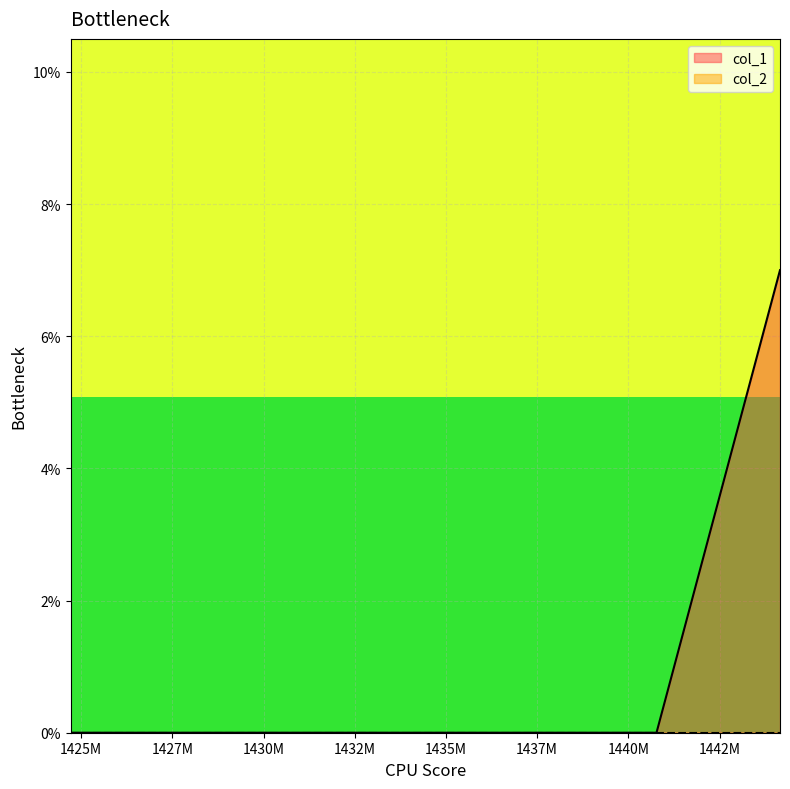

List the labels in order of value, smallest first.

1424709398, 1440772744, 1444158440